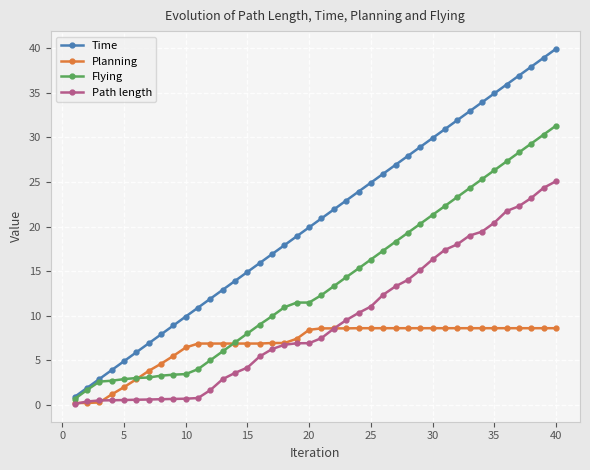

True or false: Time and Planning cross at least once.

False